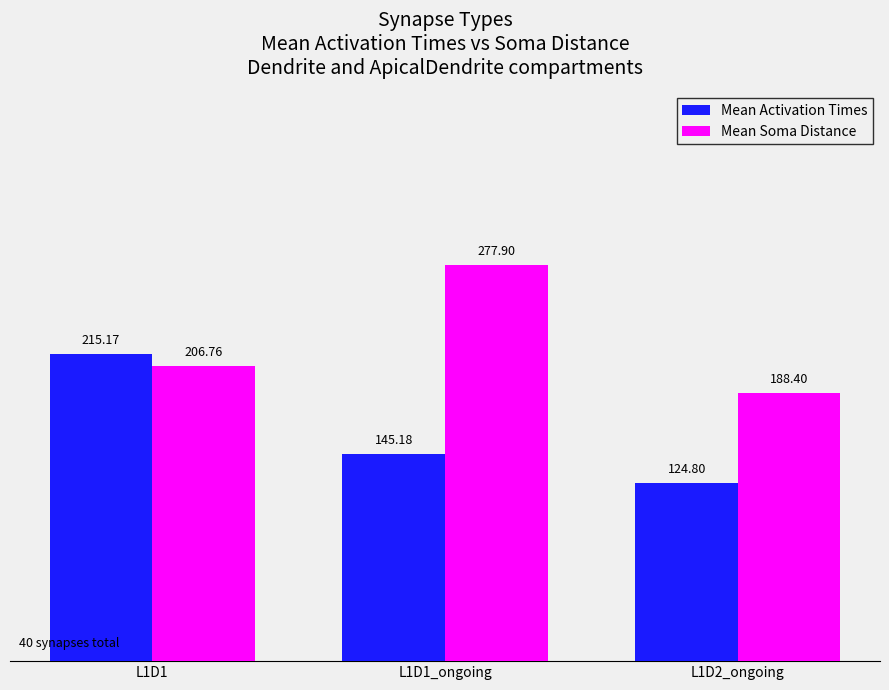

List the series in order of their overall mean, lowest first.

Mean Activation Times, Mean Soma Distance